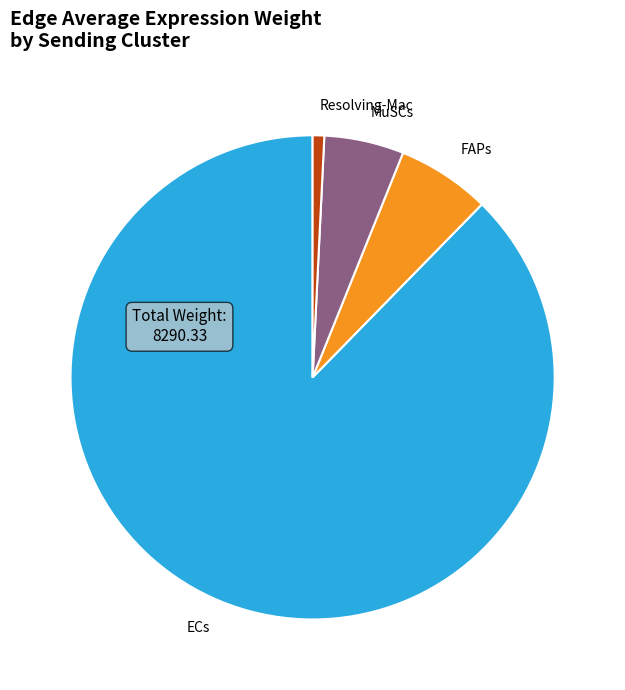

True or false: Resolving-Mac accounts for 1% of the total.

True